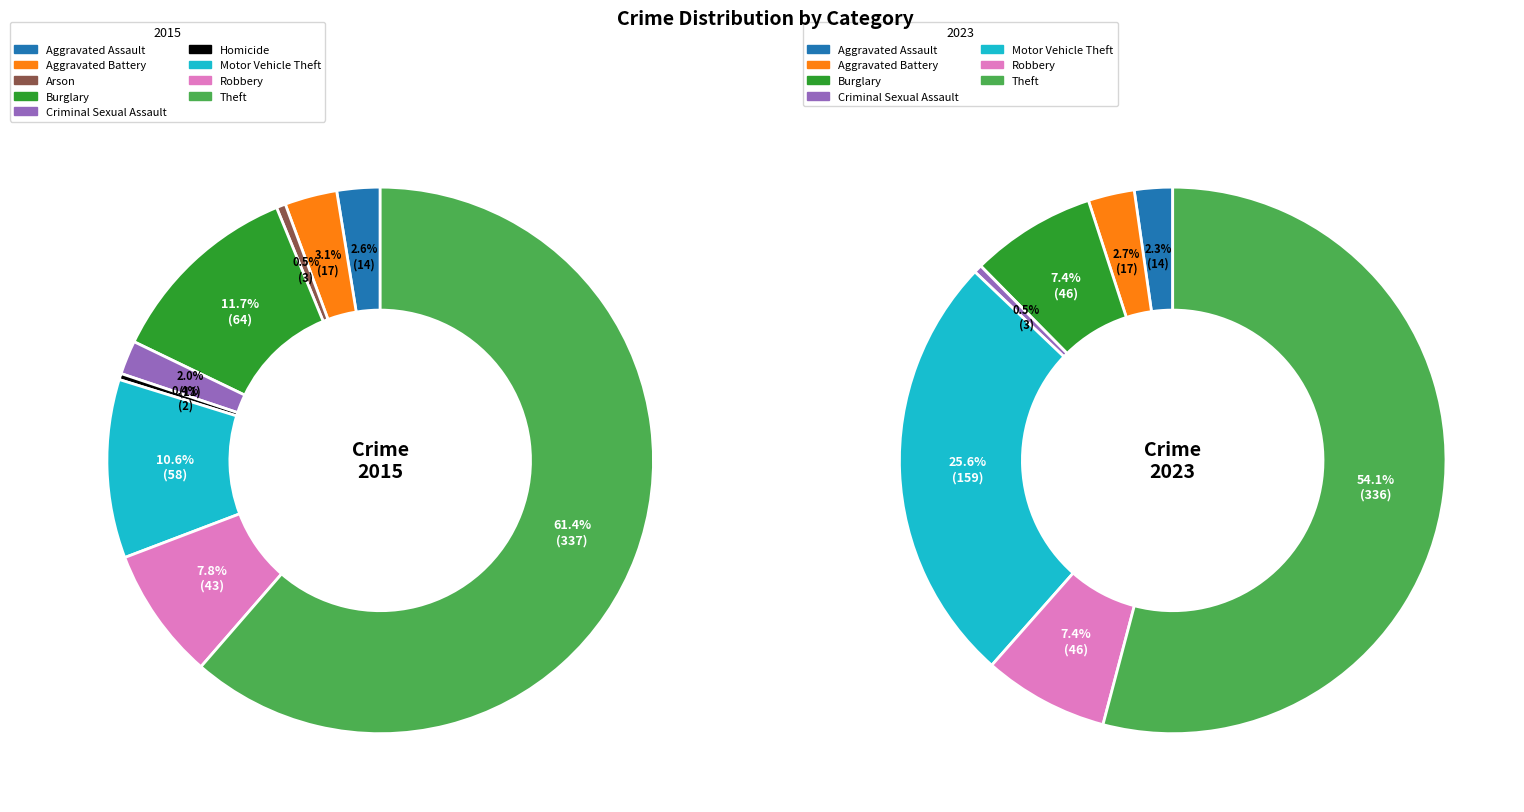

What is the largest slice in the pie chart?

Theft